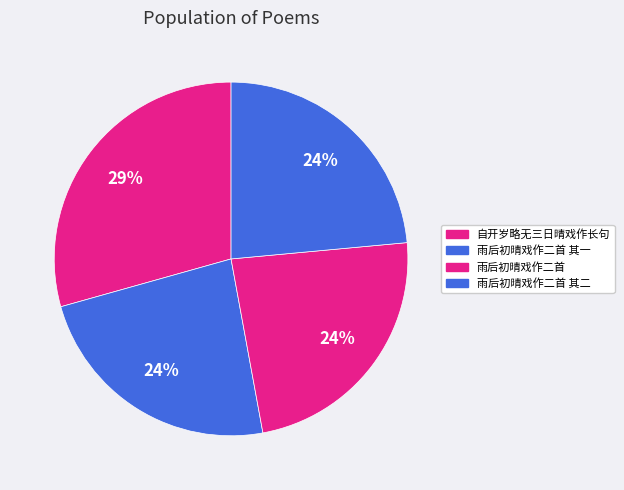

What is the largest slice in the pie chart?

自开岁略无三日晴戏作长句